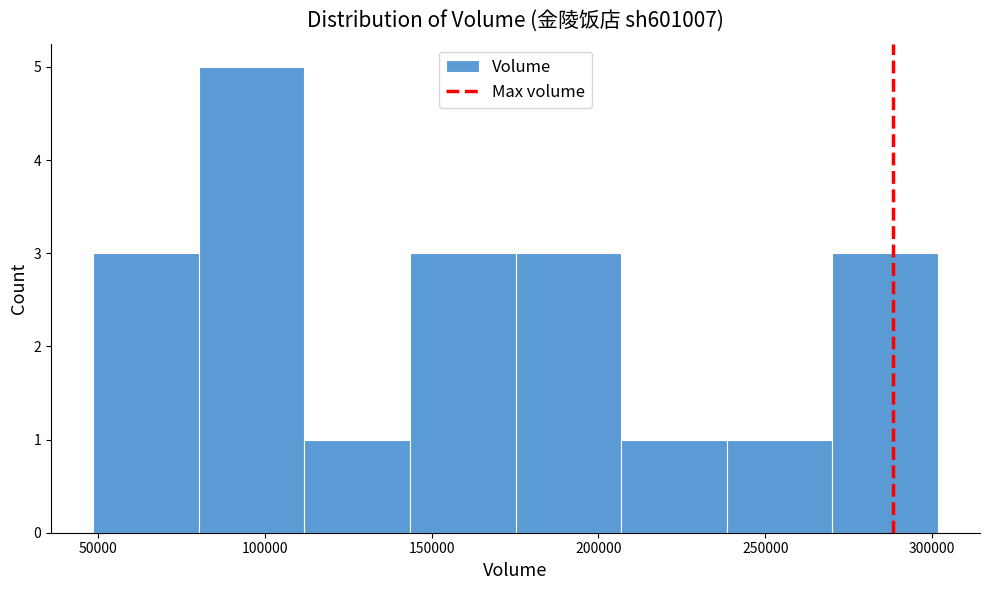

Over which range of the x-axis is the bar tallest?

80000 to 110000